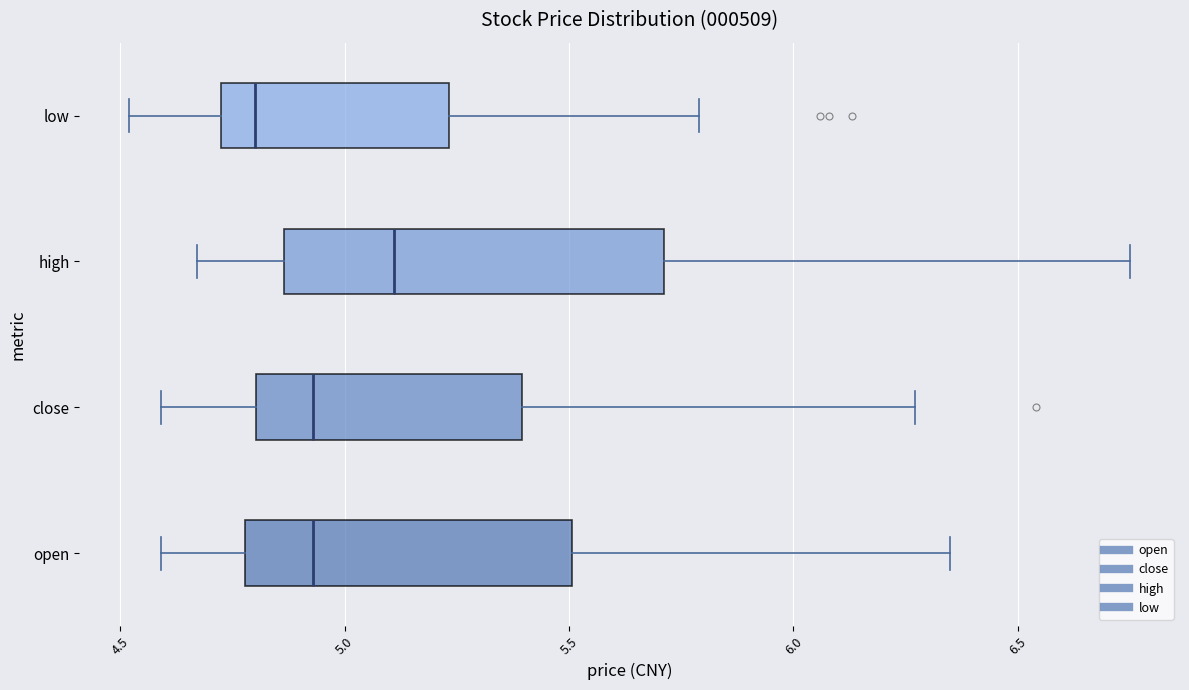

Reading bottom to top, read every box against the x-axis: the position of its median line, the range the box covers, and the ends of its whiskers. The values are not printed on the chart, so give them approximately, as read against the axis.

open: median 4.95, box 4.80 to 5.50, whiskers 4.60 to 6.35
close: median 4.95, box 4.80 to 5.40, whiskers 4.60 to 6.25
high: median 5.10, box 4.85 to 5.70, whiskers 4.65 to 6.75
low: median 4.80, box 4.75 to 5.25, whiskers 4.50 to 5.80